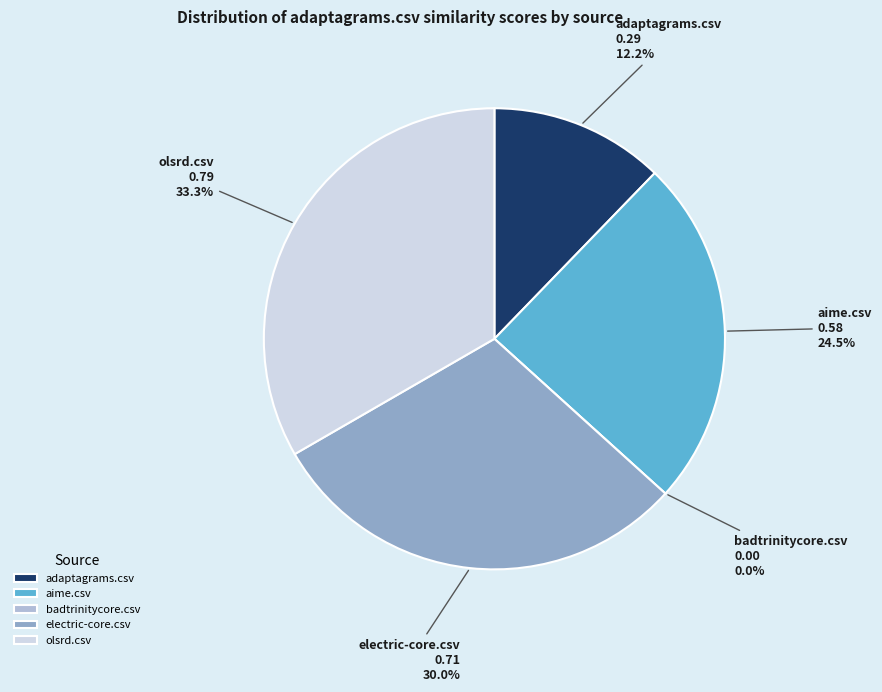

Which has a higher value, aime.csv or olsrd.csv?

olsrd.csv